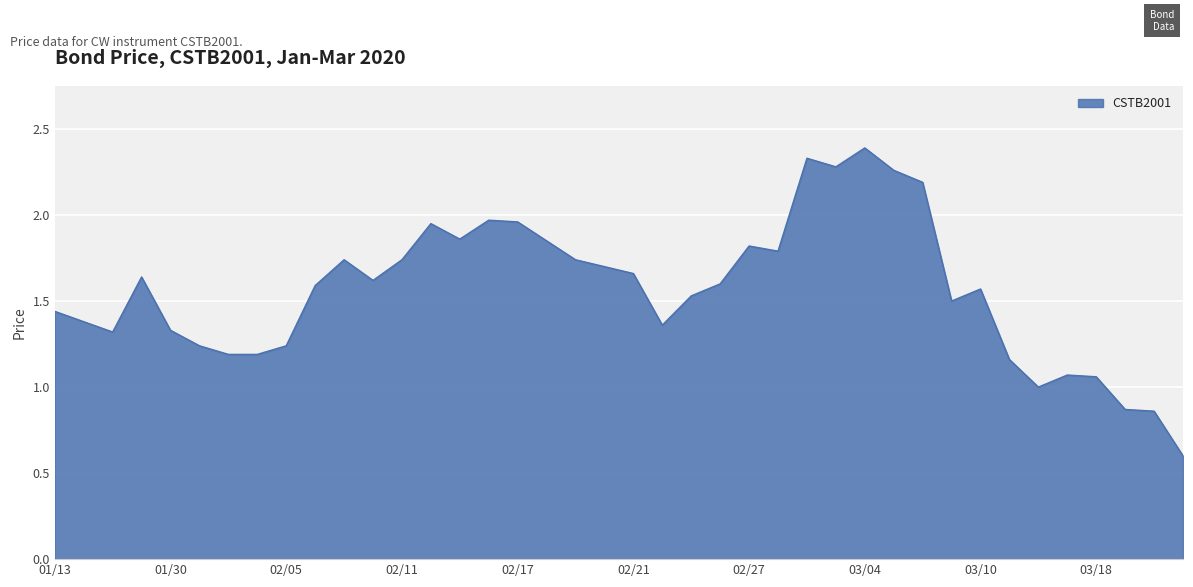

What is the difference between the maximum and minimum values?

1.8